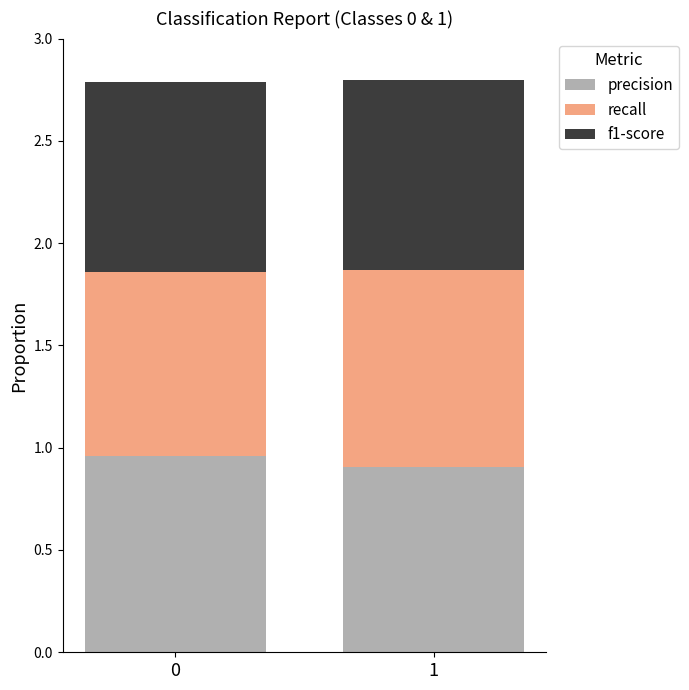

The value of precision at 1 is 0.9. True or false?

True